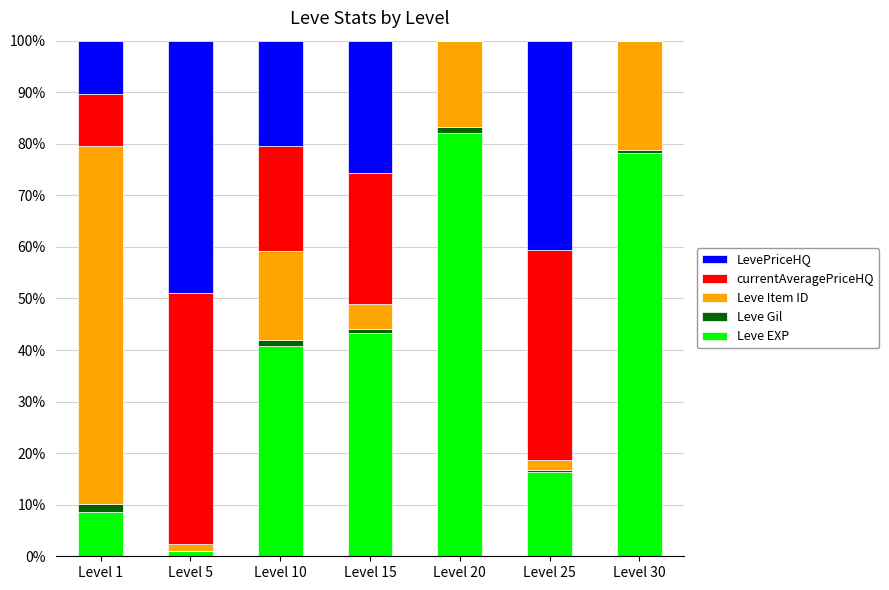

The Leve EXP series shows 43.2 at Level 15. True or false?

True